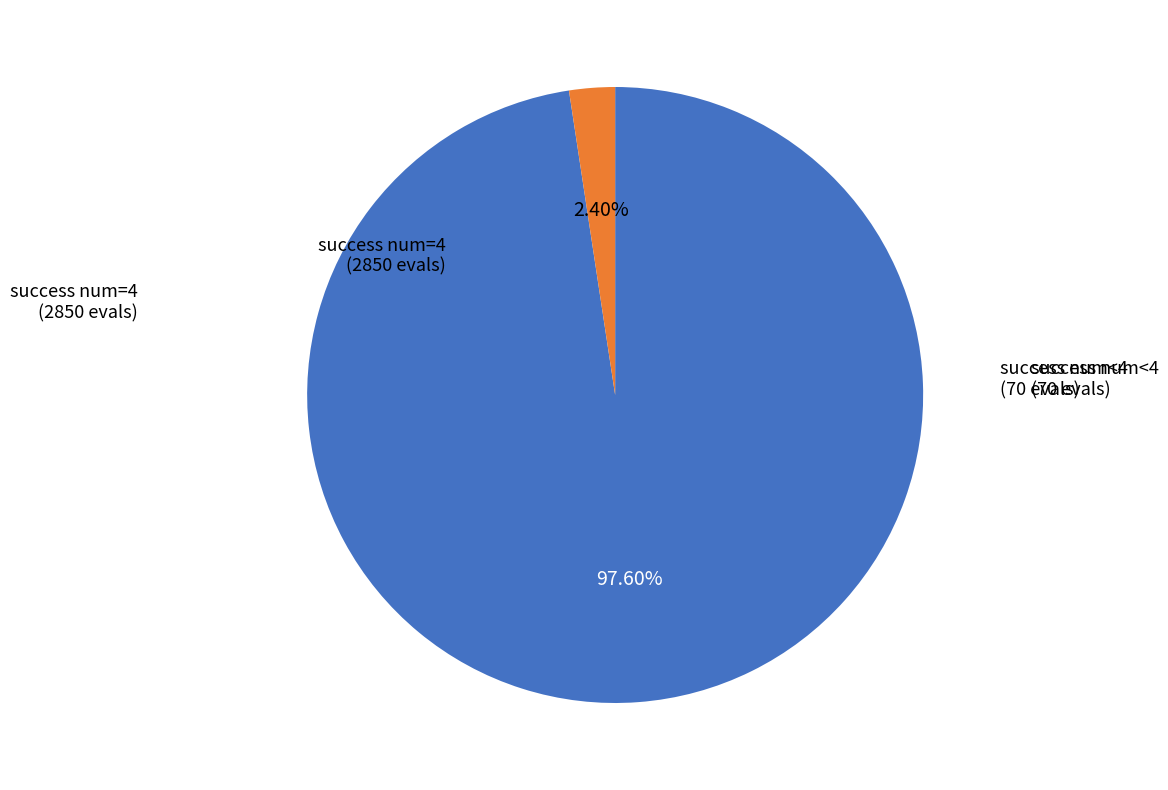

Does any single category account for the majority?

Yes